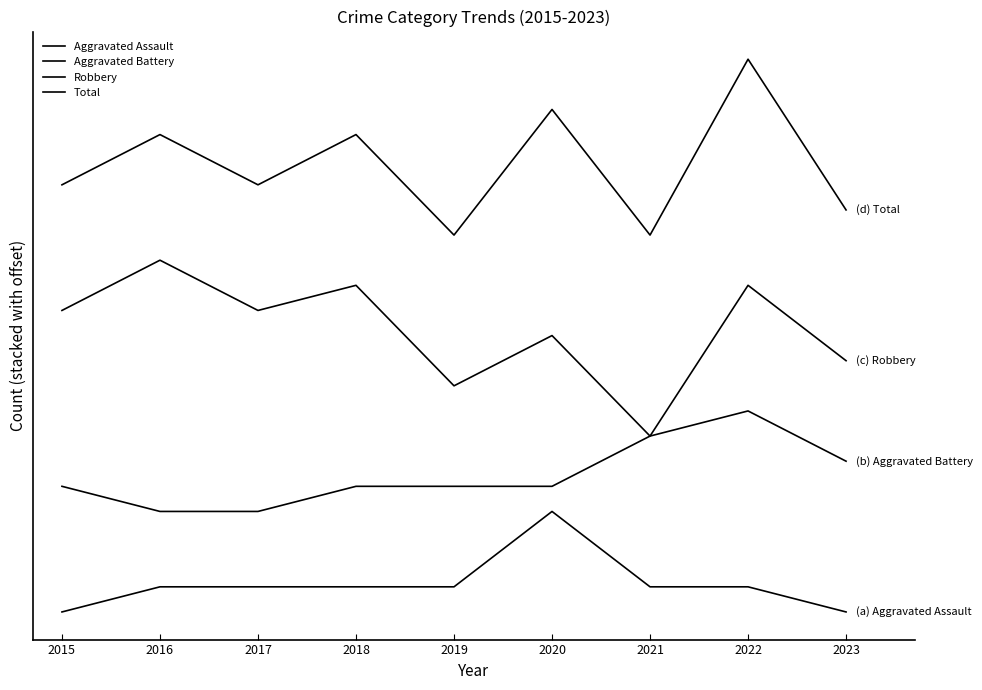

Reading right to left, what are all the values shown in this chart?

Aggravated Assault: 0	1	1	4	1	1	1	1	0
Aggravated Battery: 6	8	7	5	5	5	4	4	5
Robbery: 10	13	7	11	9	13	12	14	12
Total: 16	22	15	20	15	19	17	19	17